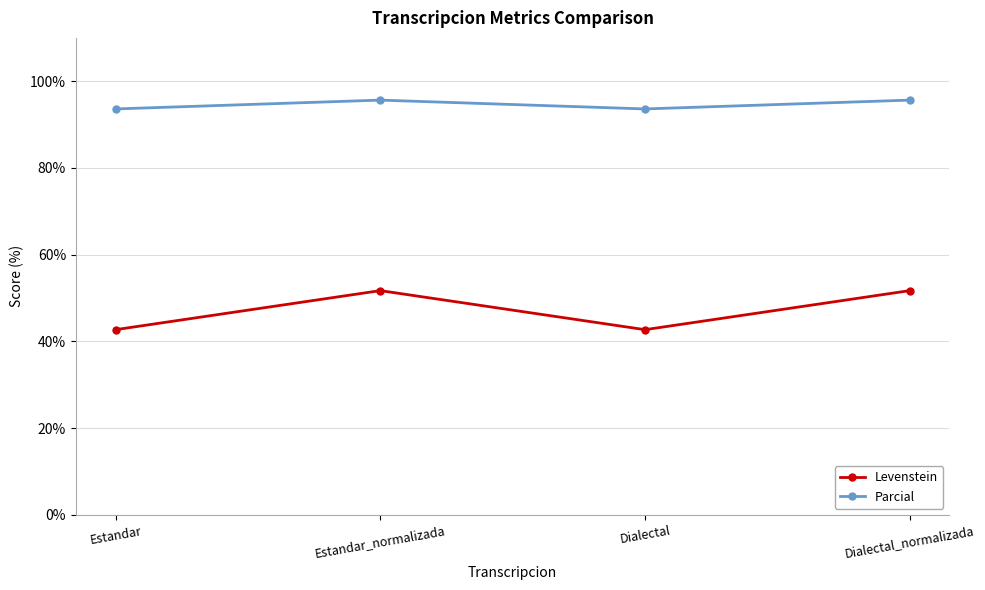

True or false: Parcial and Levenstein cross at least once.

False